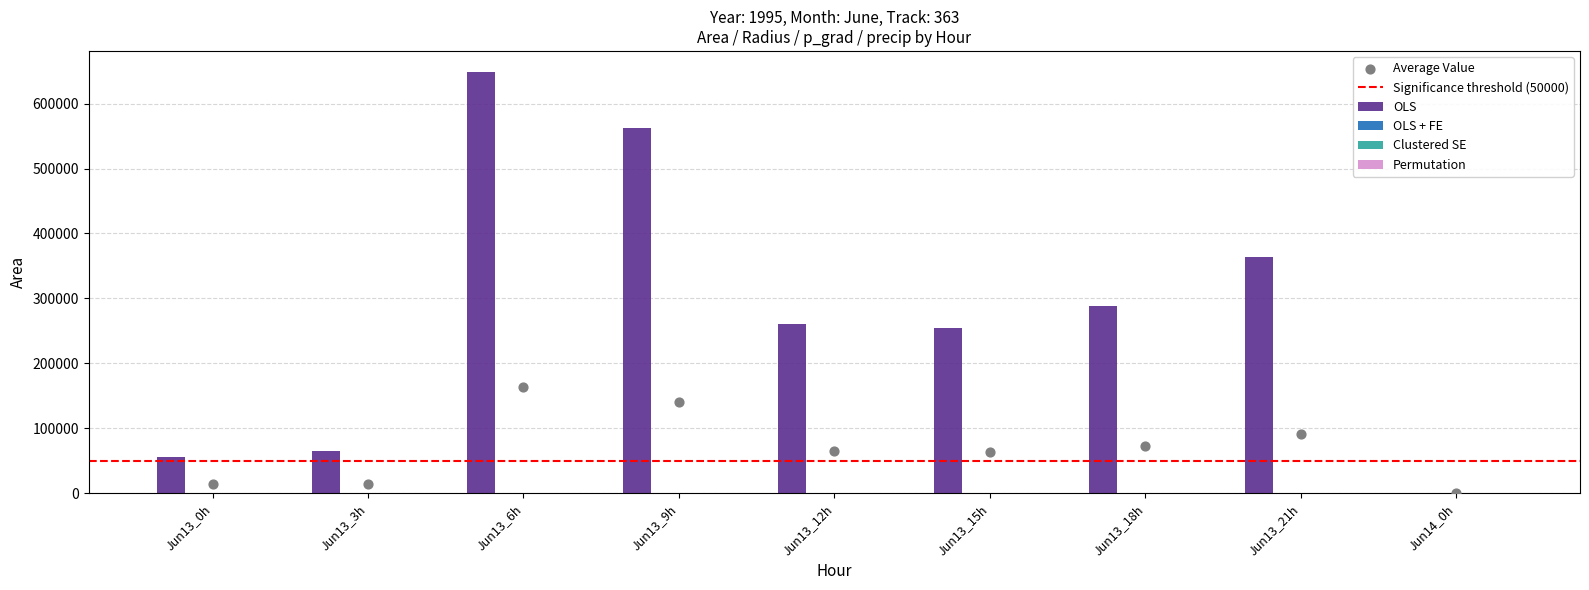

Which series has the widest spread of Y values?

OLS